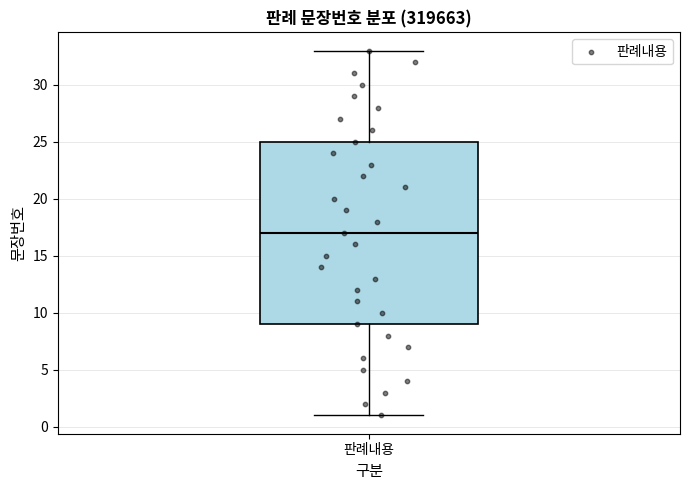

Read this box plot against the y-axis: the position of the median line, the range covered by the box, and the ends of both whiskers. The values are not printed on the chart, so give them approximately, as read against the axis.

median 17, box 9 to 25, whiskers 1 to 33